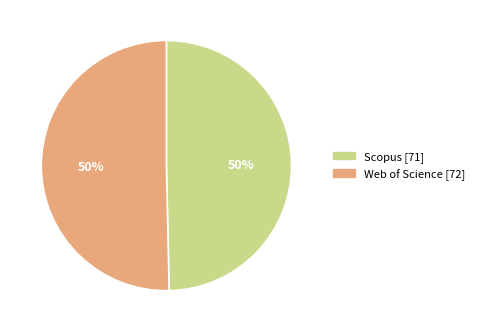

Combined, do Web of Science and Scopus account for over 50%?

Yes